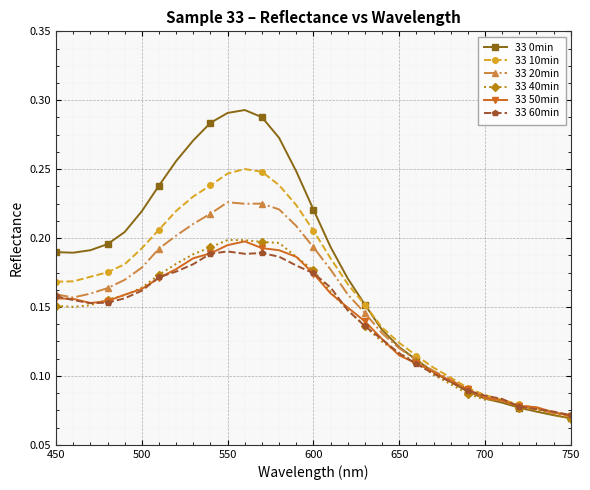

Count the 33 40min values in the range 0 to 1.

31